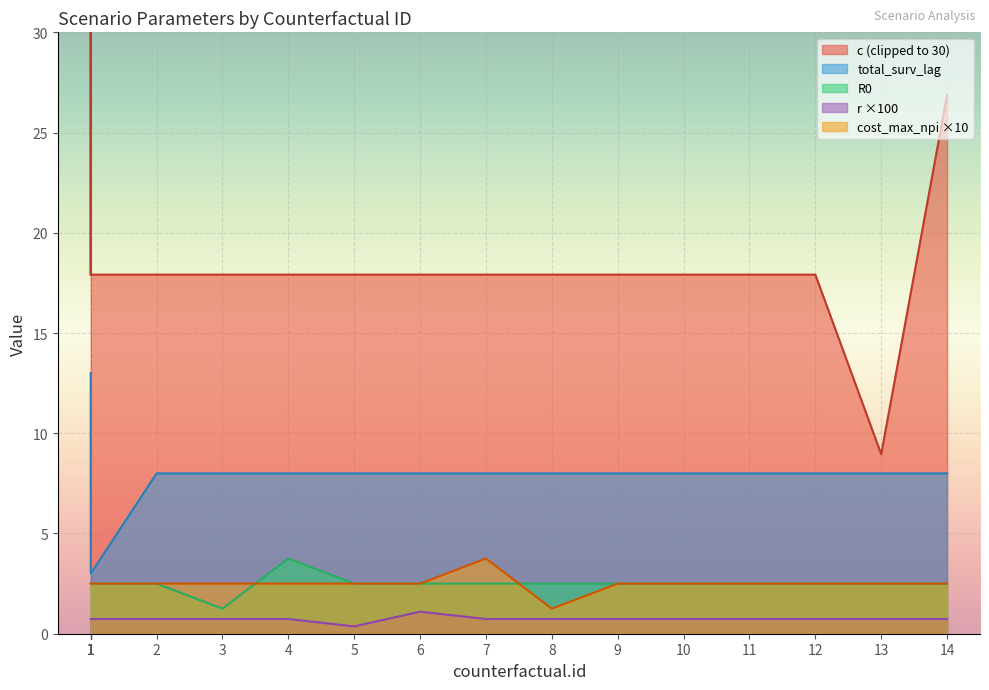

Count the cost_max_npi values in the range 2 to 3.

16